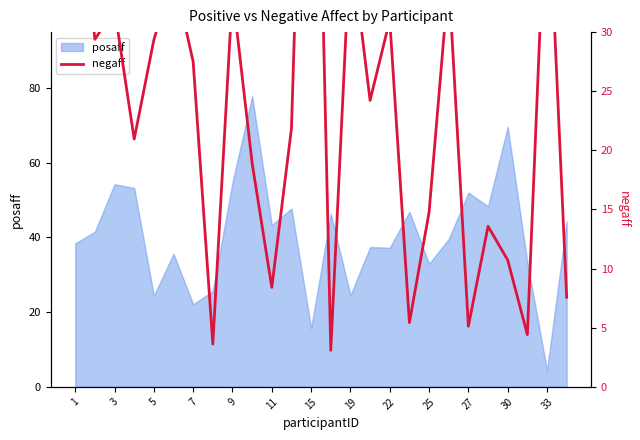

How many lines are shown in the chart?

1